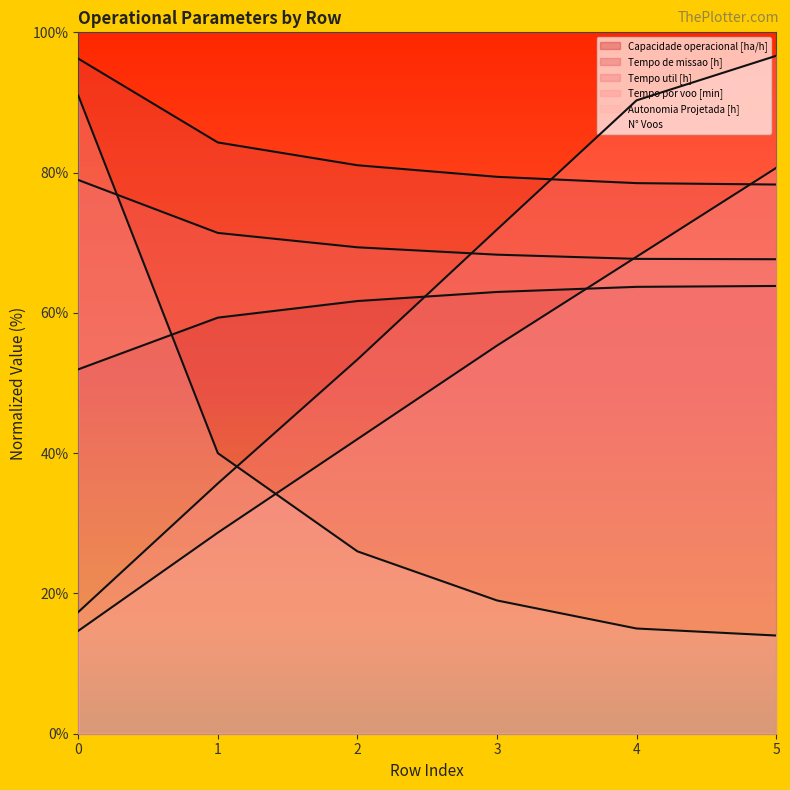

How many times do Tempo de missao [h] and Tempo por voo [min] cross each other?

1